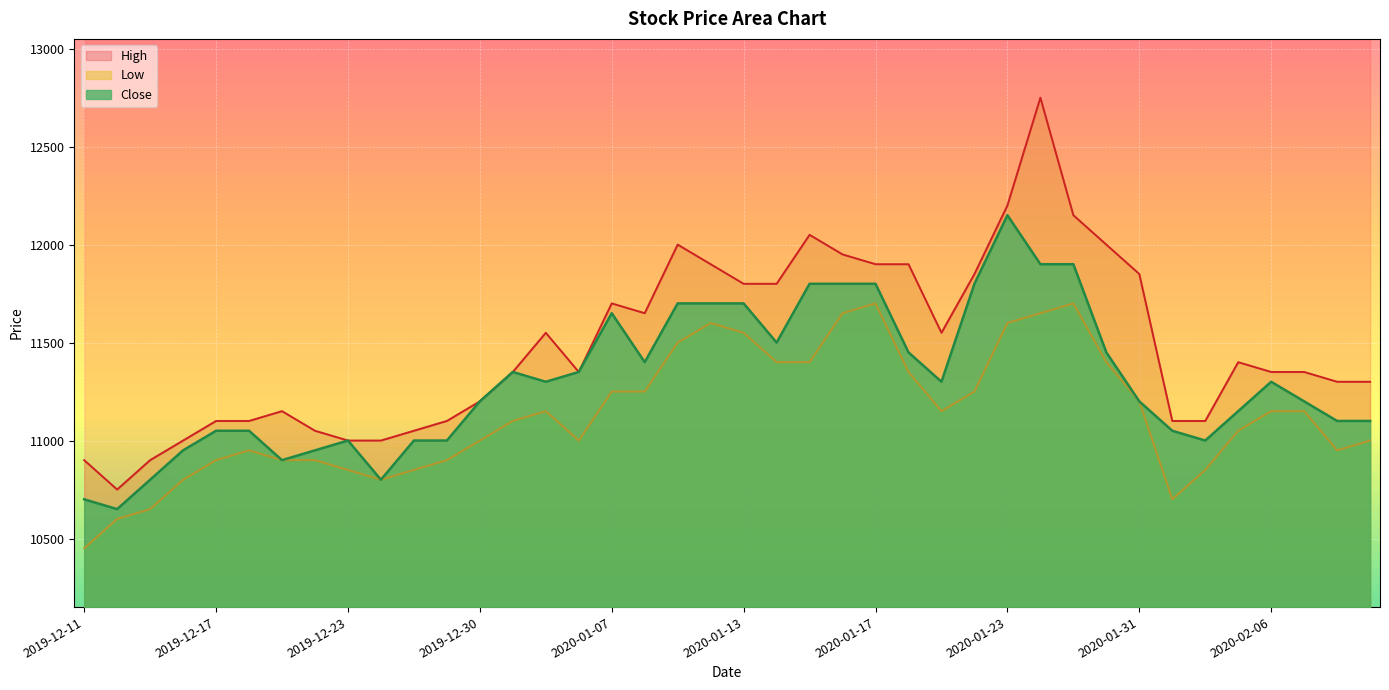

What is the label of the 33rd point from the right?

2019-12-20